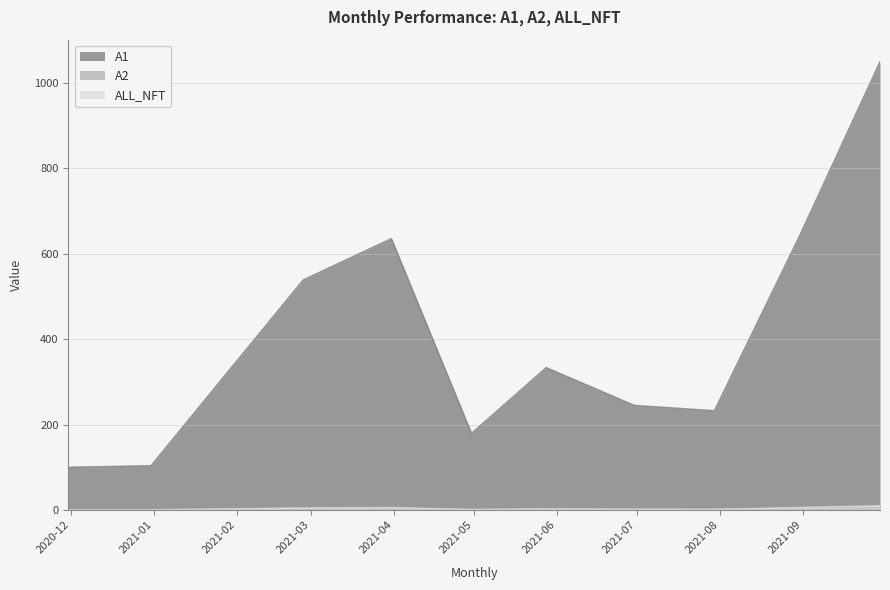

Between 2021-05-28 and 2021-01-29, which is larger?

2021-05-28